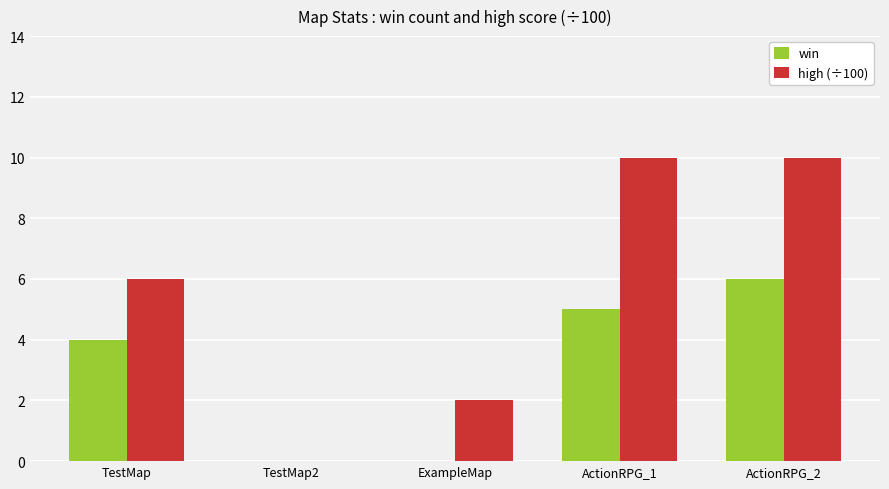

Reading left to right, what are all the values shown in this chart?

win: 4	0	0	5	6
high (÷100): 6	0	2	10	10